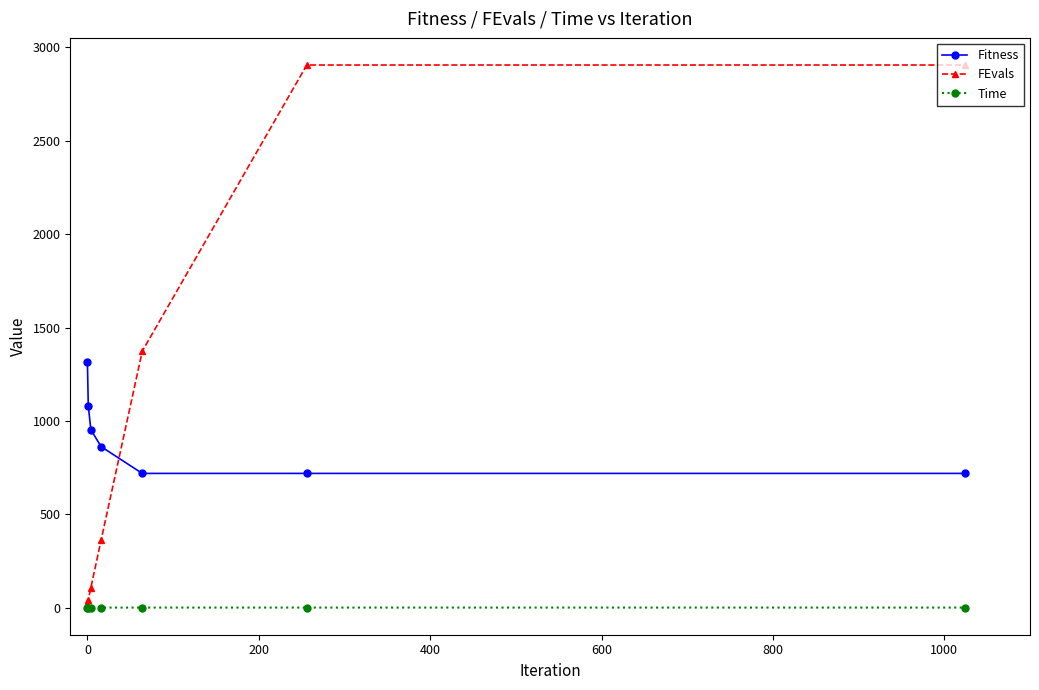

What is the maximum value shown in the chart?

2906.0